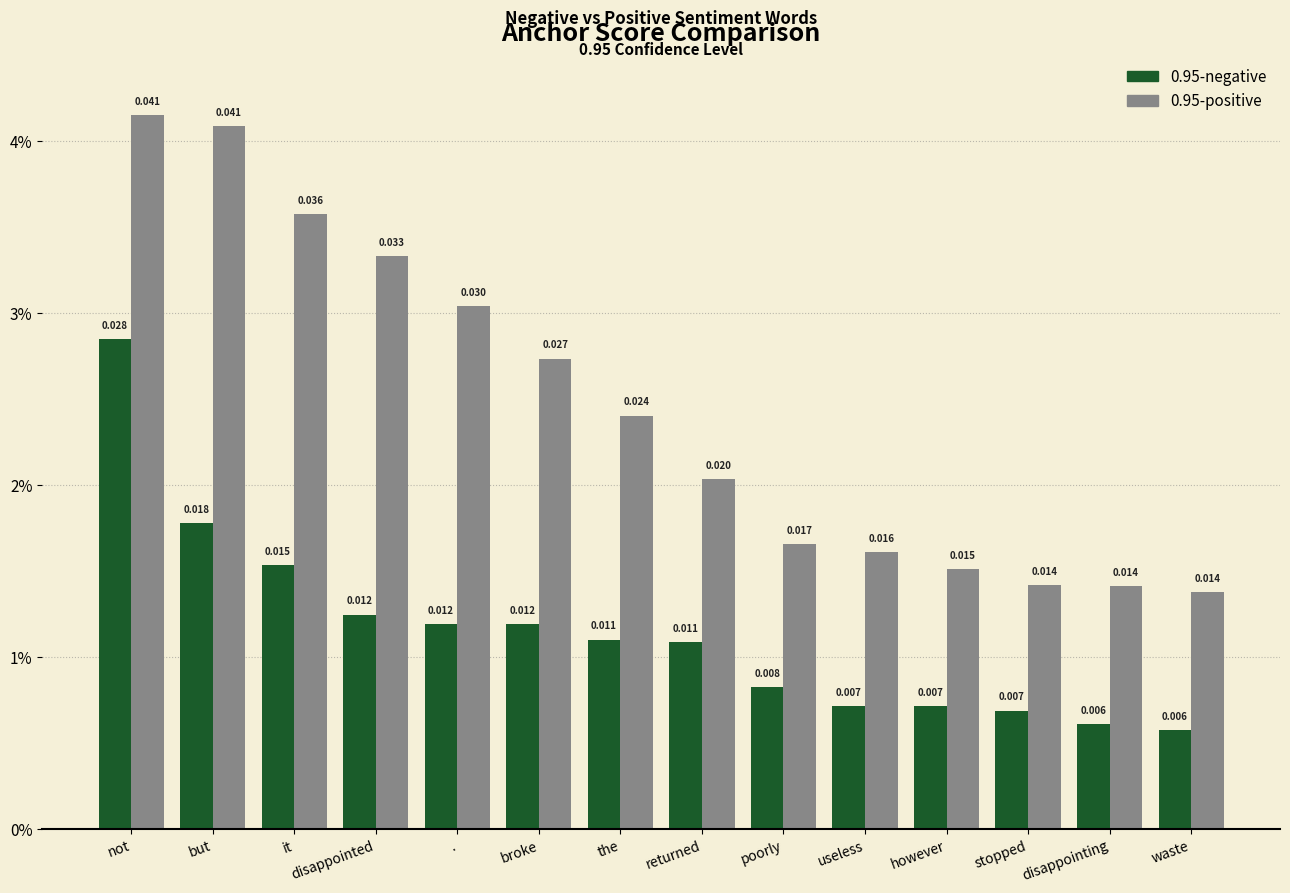

Which series has the widest spread of values?

0.95-positive